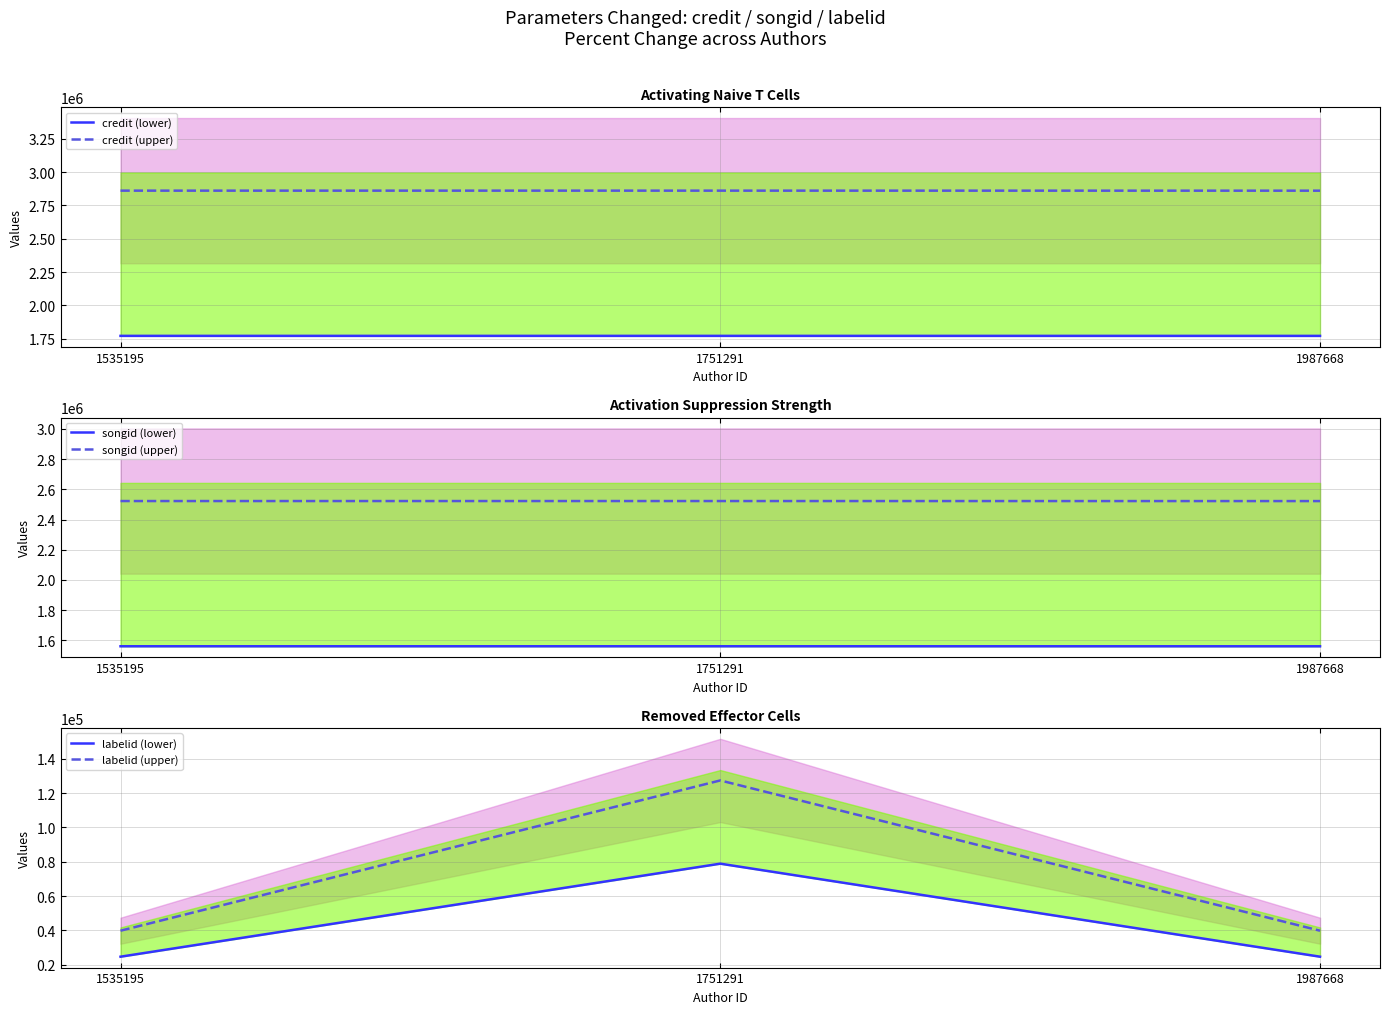

What is the difference between the labelid (lower) values at 1987668 and 1751291?

54239.2